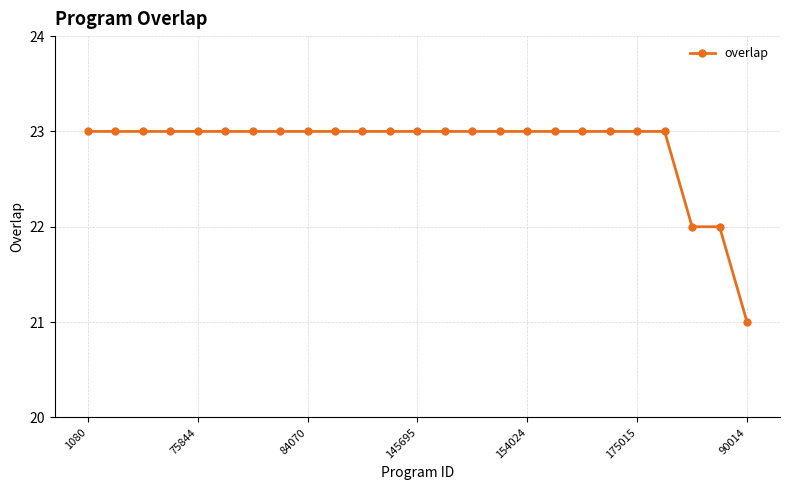

What is the value of the 10th point from the left?

23